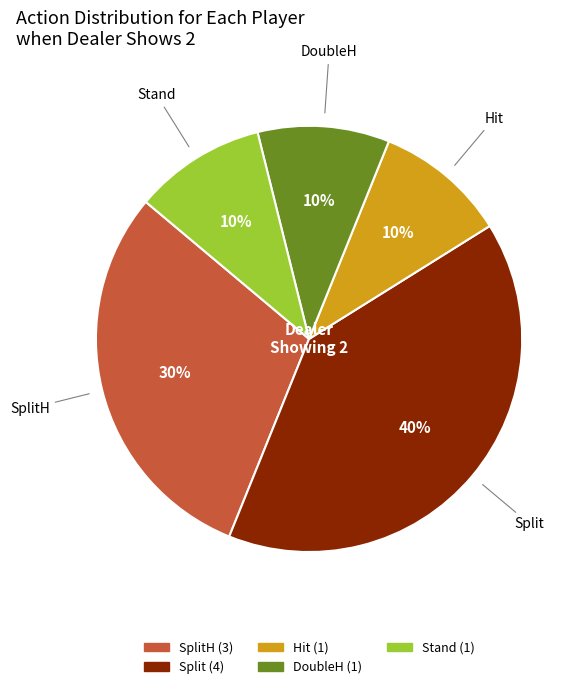

To the nearest percent, what is the average slice percentage?

20%